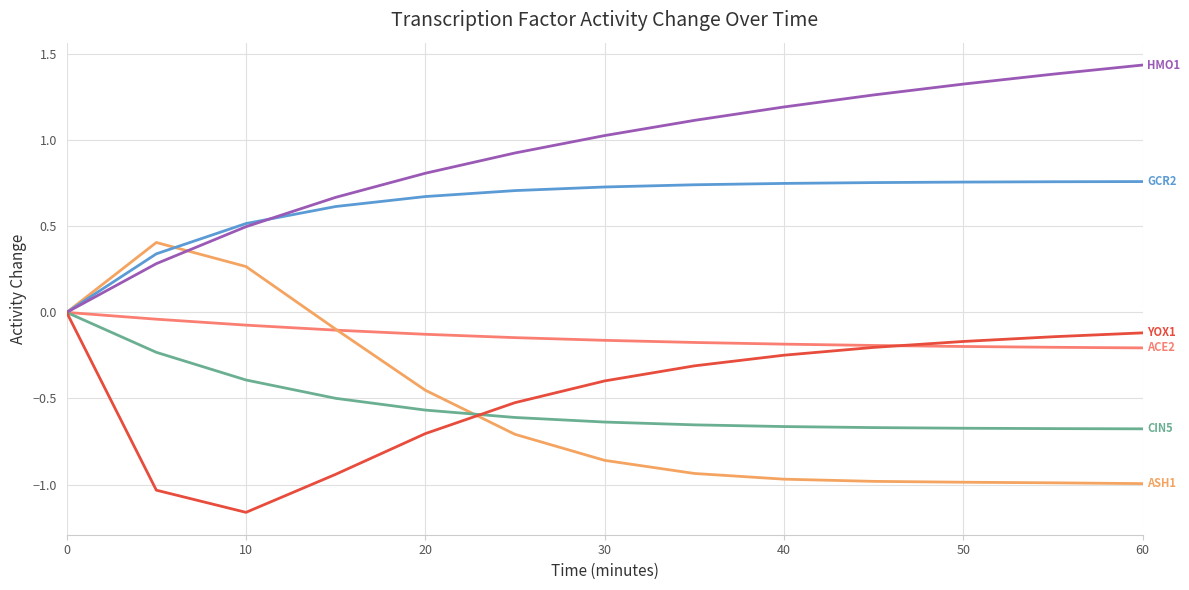

How many lines are shown in the chart?

6